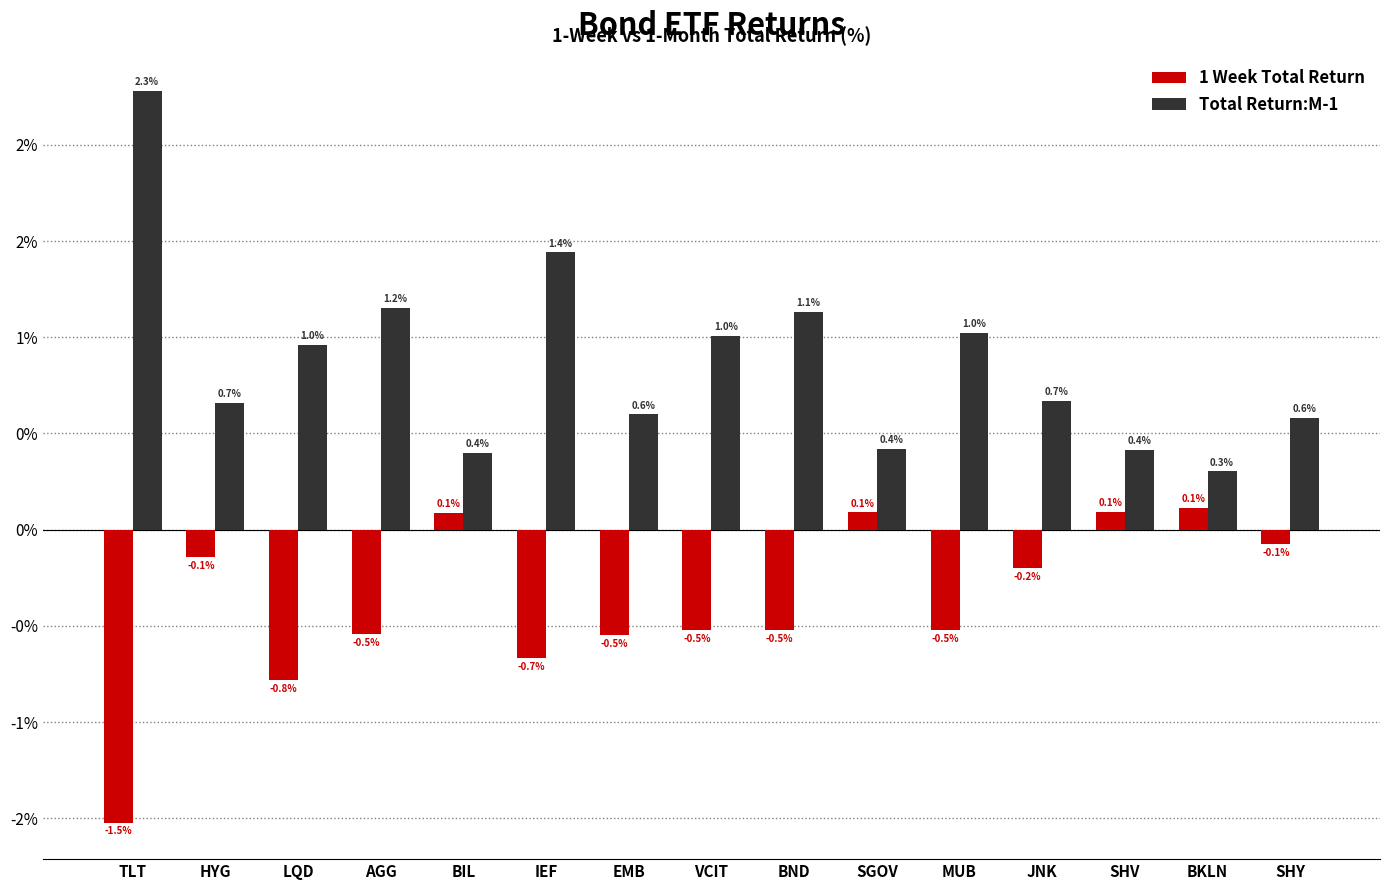

Rank the series by their maximum value, from highest to lowest.

Total Return:M-1, 1 Week Total Return